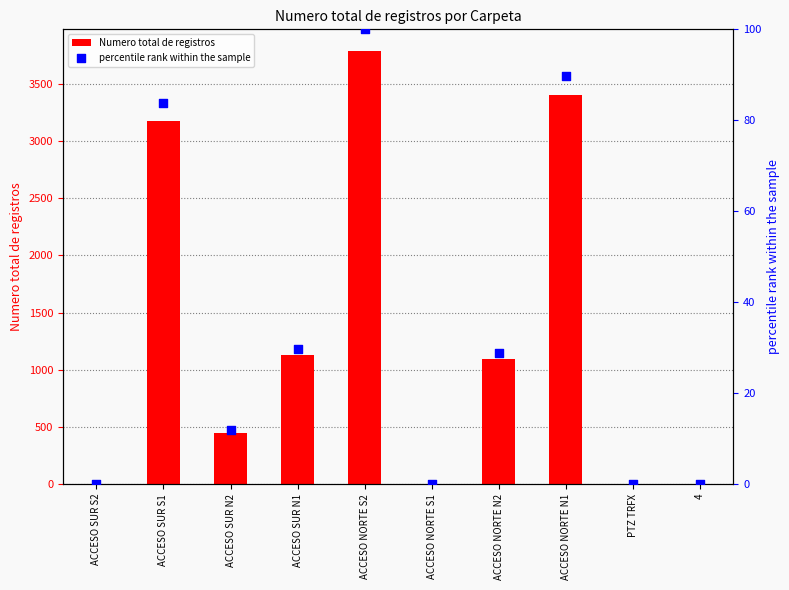

At which category is the sum across all series the highest?

ACCESO NORTE S2